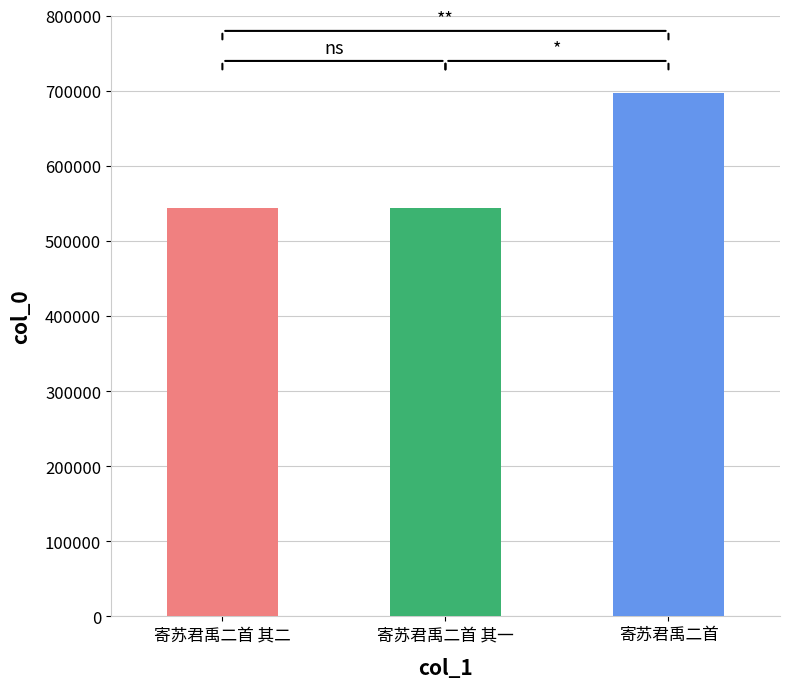

What is the label of the 3rd bar from the right?

寄苏君禹二首 其二